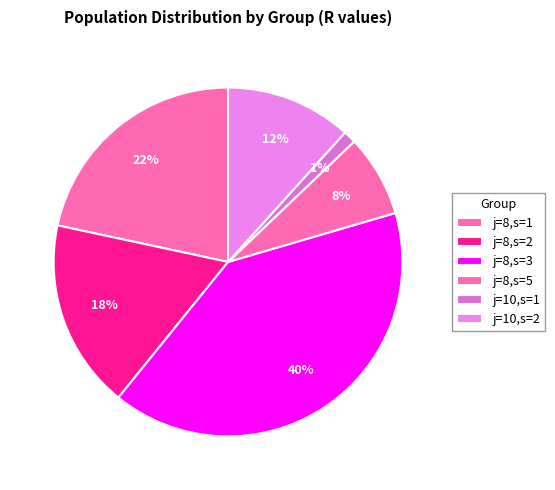

What percentage is NOT represented by j=8,s=1?

78.4%